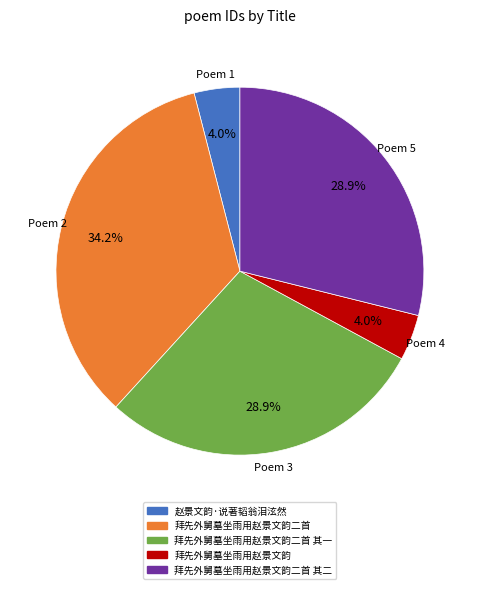

Does any single category account for the majority?

No